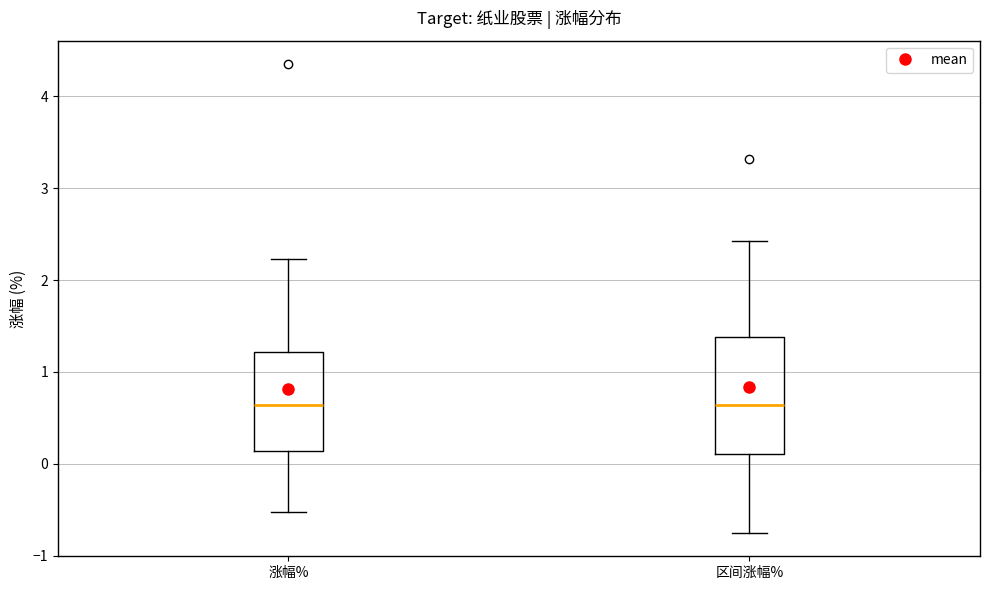

Which box is the tallest, from its lower edge to its upper edge?

区间涨幅%